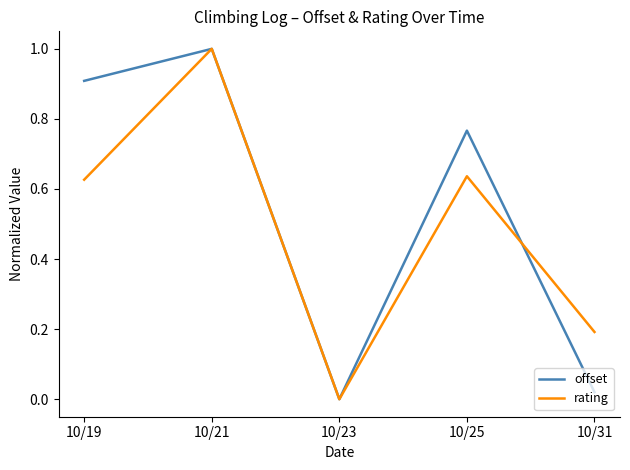

At which category does offset reach its first local valley?

10/23